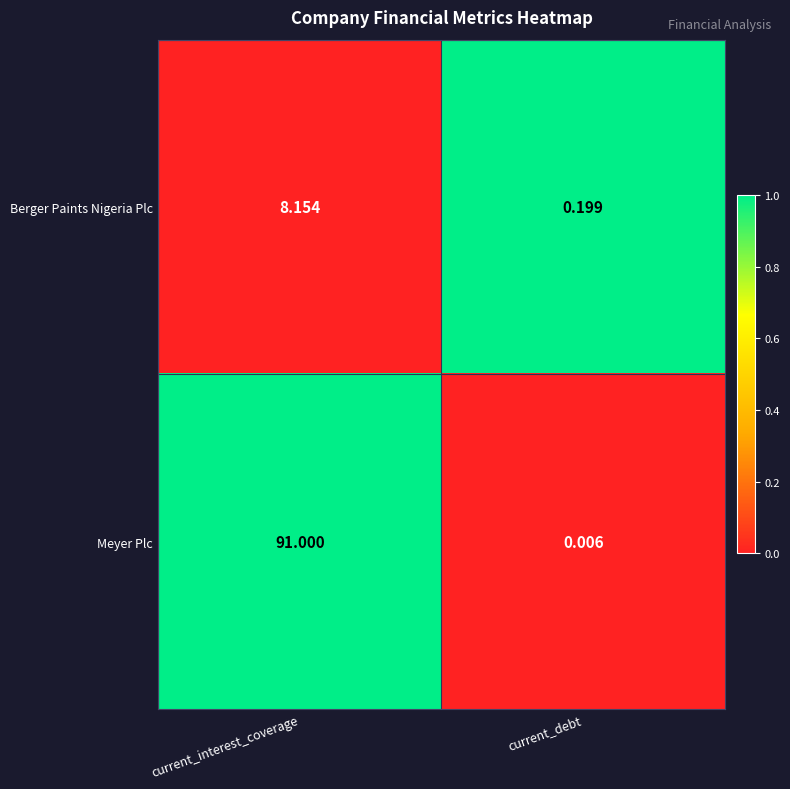

Between current_interest_coverage and current_debt, which series saw the biggest shift?

Meyer Plc